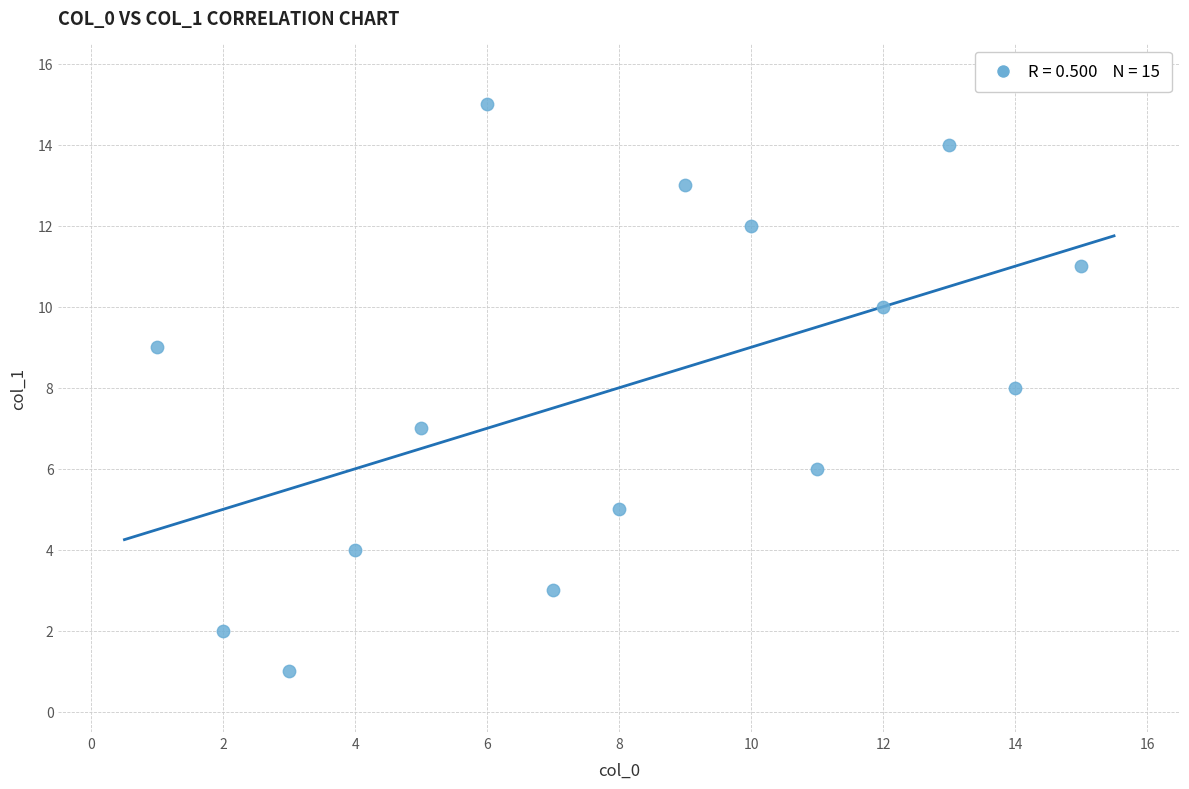

What is the range of X values (max minus min)?

14